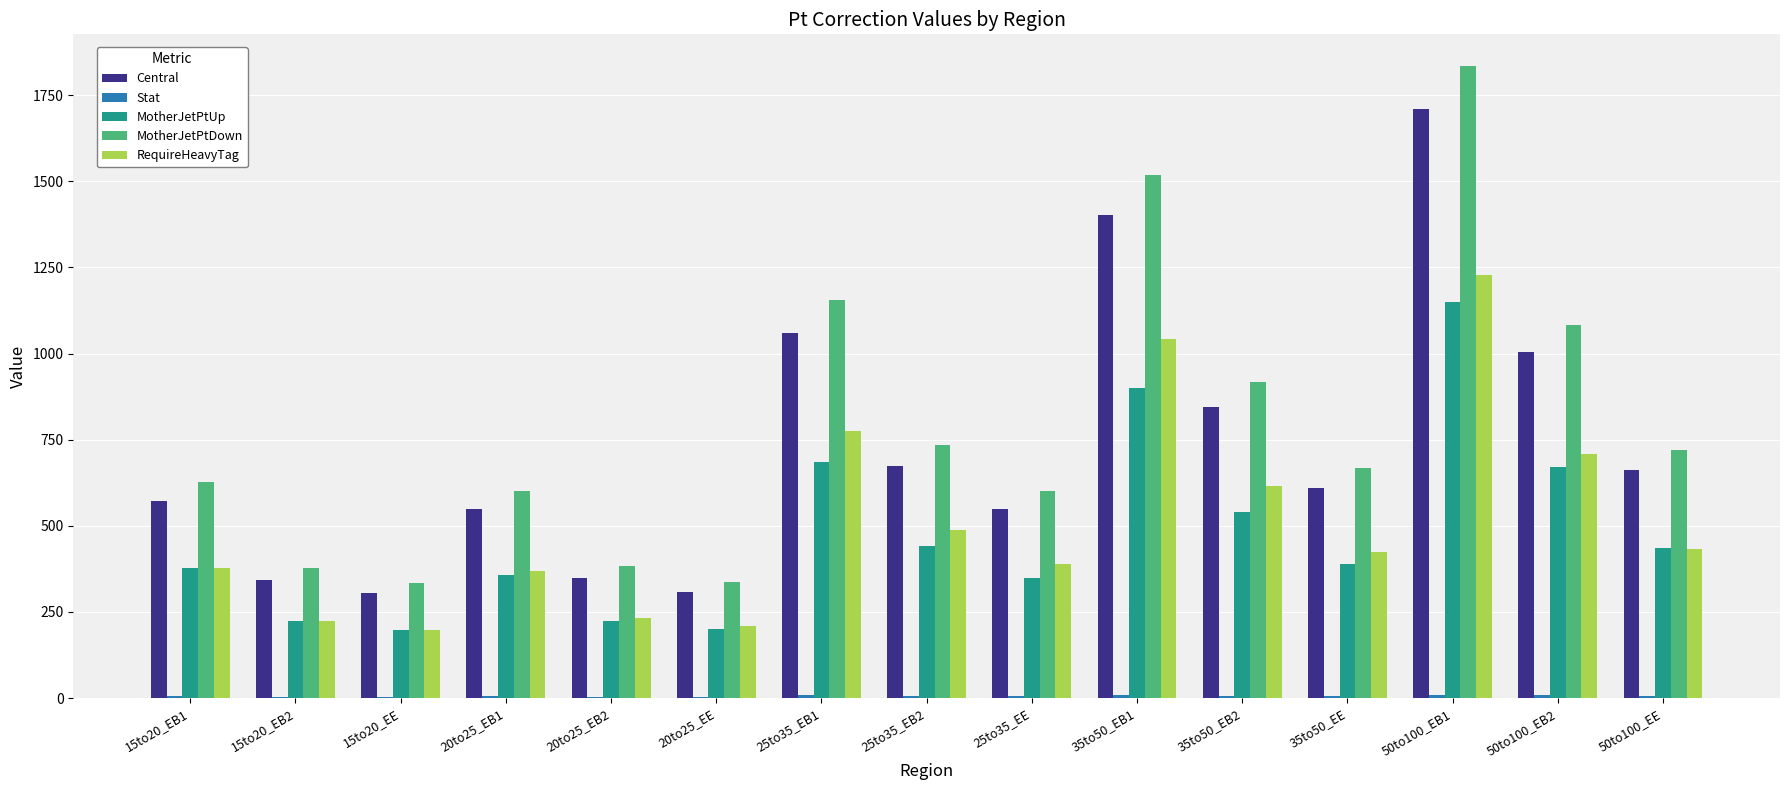

True or false: MotherJetPtUp has a value of 218.5 at 50to100_EE.

False